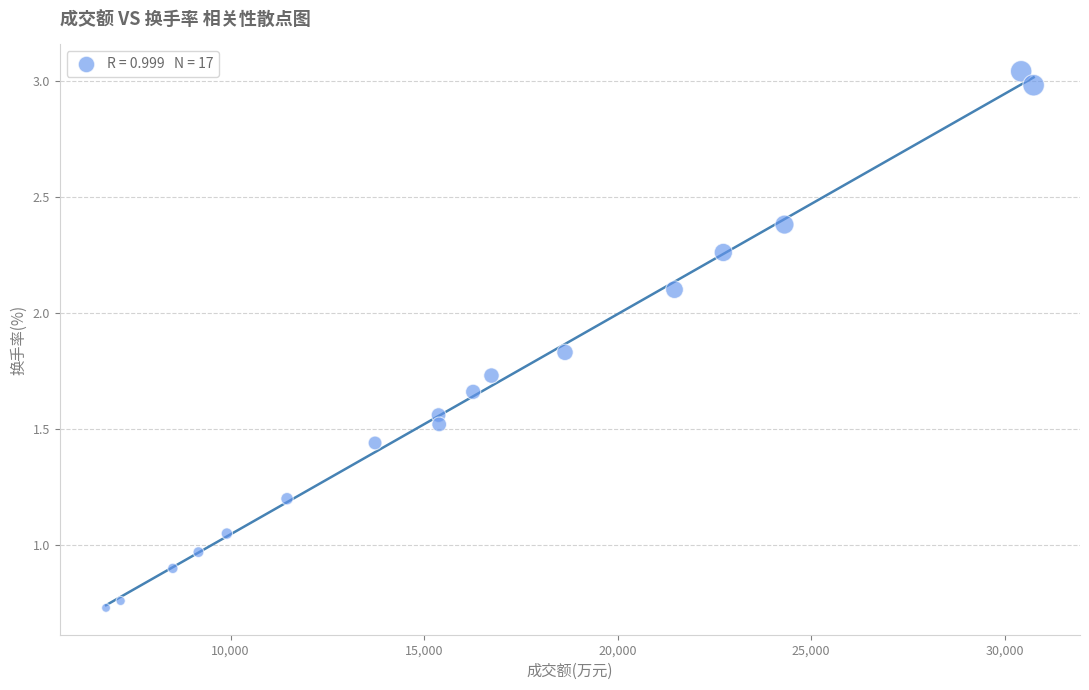

What is the range of X values (max minus min)?

23967.0